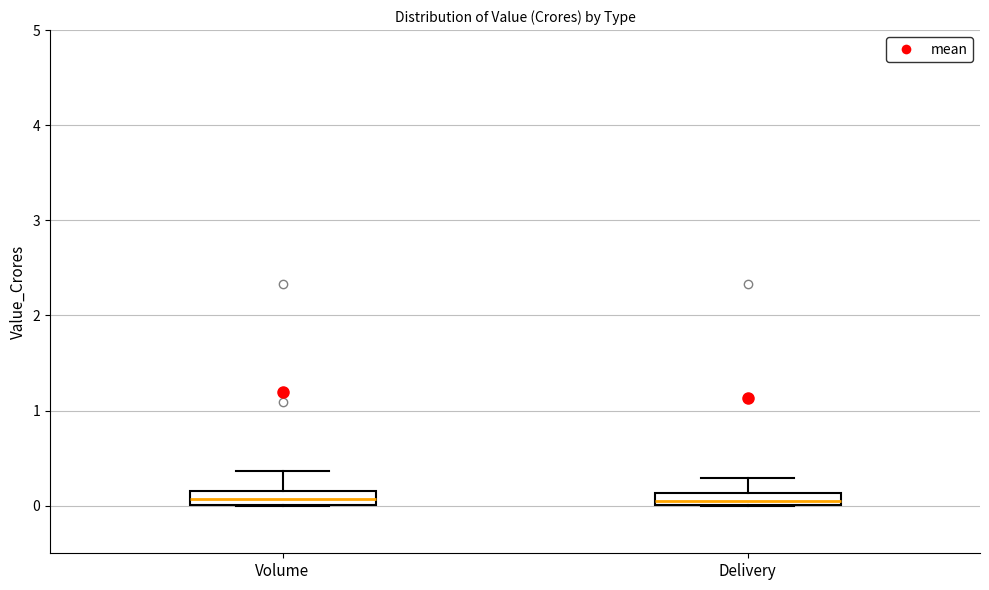

Where does the upper whisker of the box for Volume end on the y-axis? The values are not printed on the chart, so give them approximately, as read against the axis.

0.4